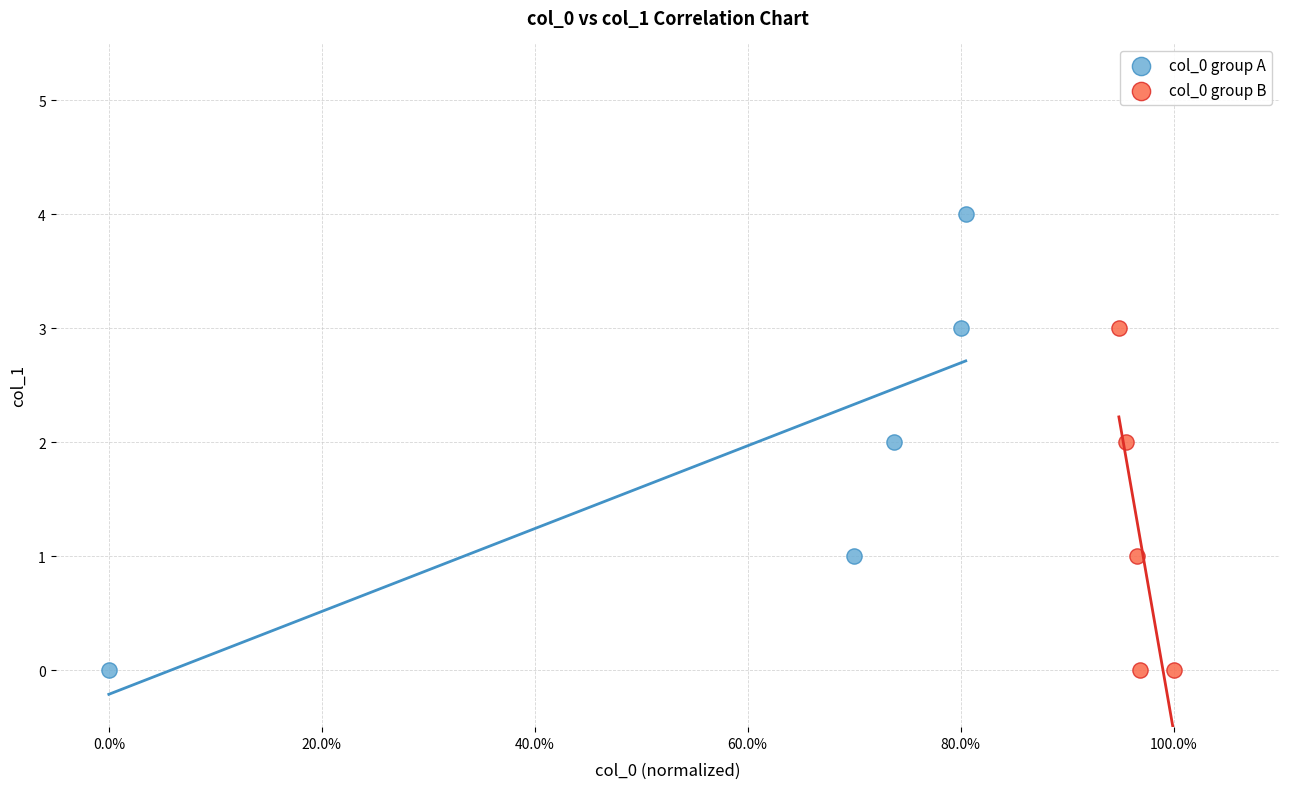

Which series reaches the maximum Y coordinate?

col_0 group A